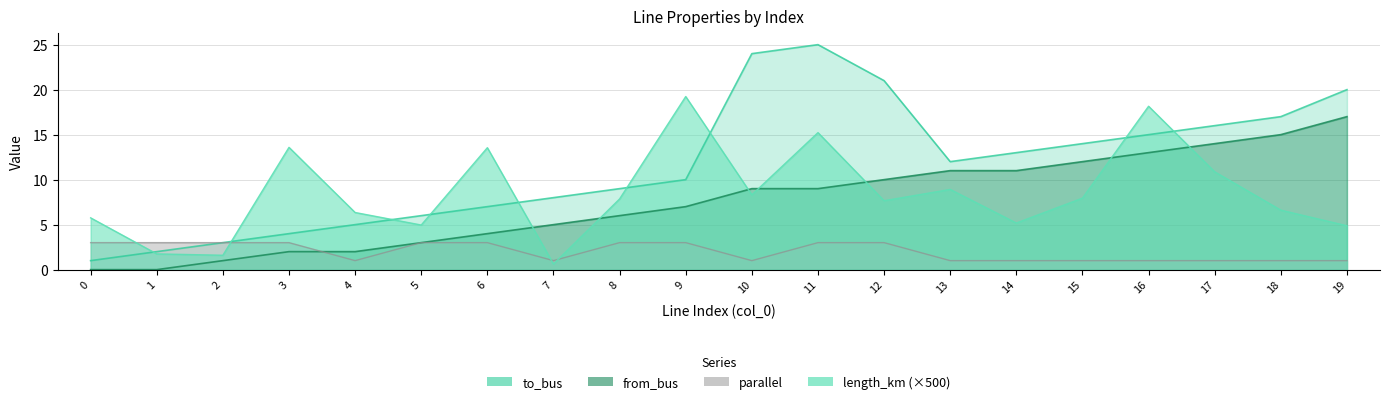

What is the average value of the length_km series?

8.5